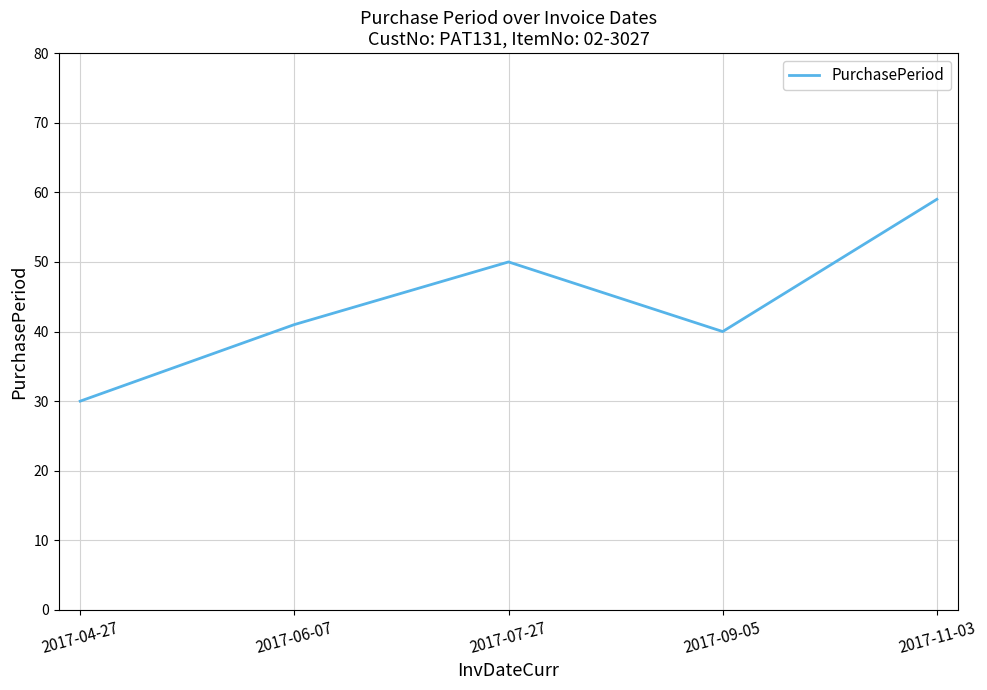

List the labels in order of value, smallest first.

2017-04-27, 2017-09-05, 2017-06-07, 2017-07-27, 2017-11-03